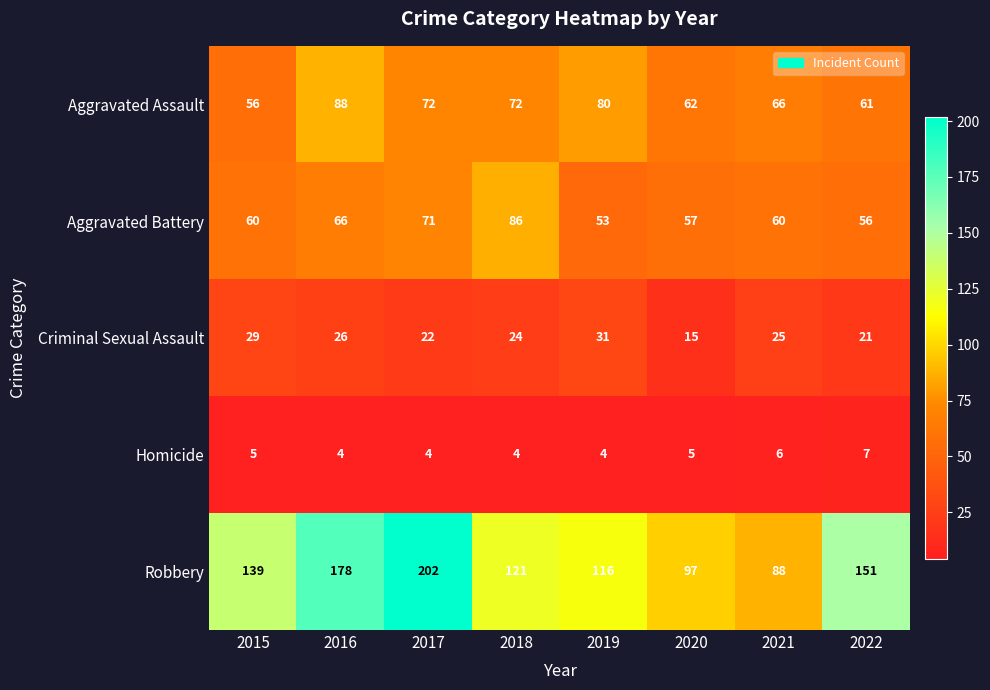

Rank the series by their maximum value, from highest to lowest.

Robbery, Aggravated Assault, Aggravated Battery, Criminal Sexual Assault, Homicide